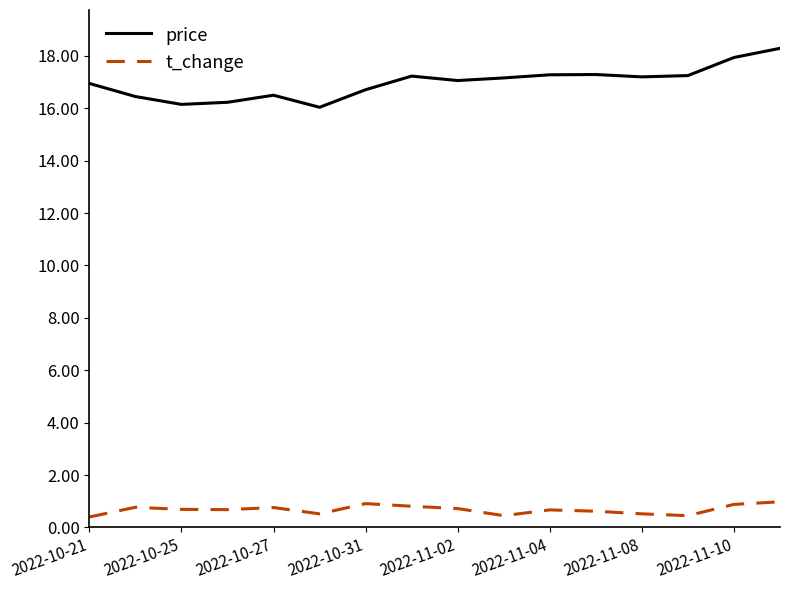

How many distinct data groups are displayed?

2